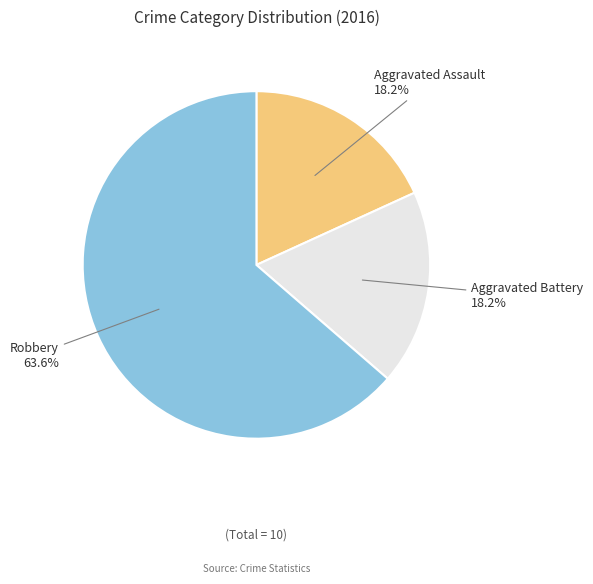

Count the number of slices in the pie.

3